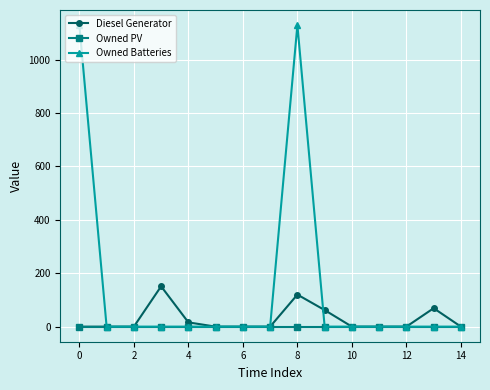

At how many categories does at least one series exceed 646?

2